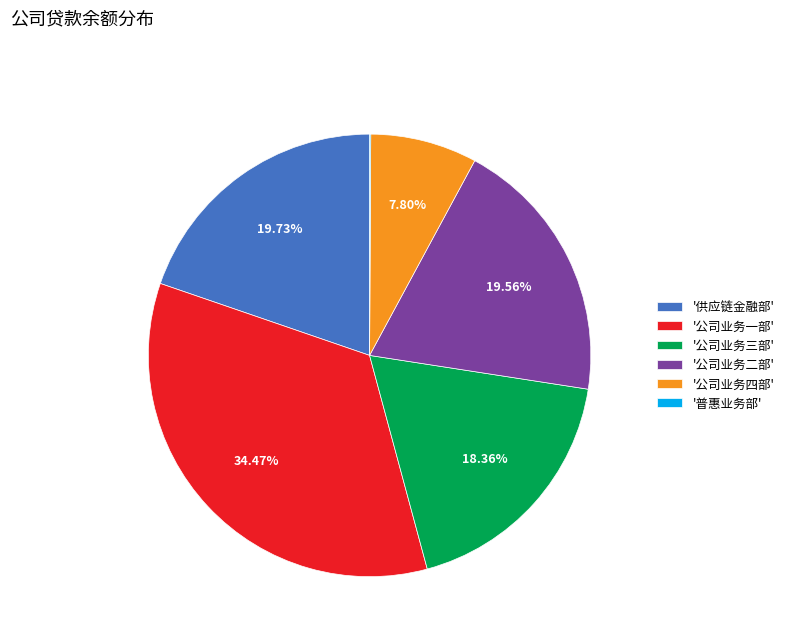

What is the ratio of the value at '公司业务一部' to the value at '供应链金融部'?

1.7